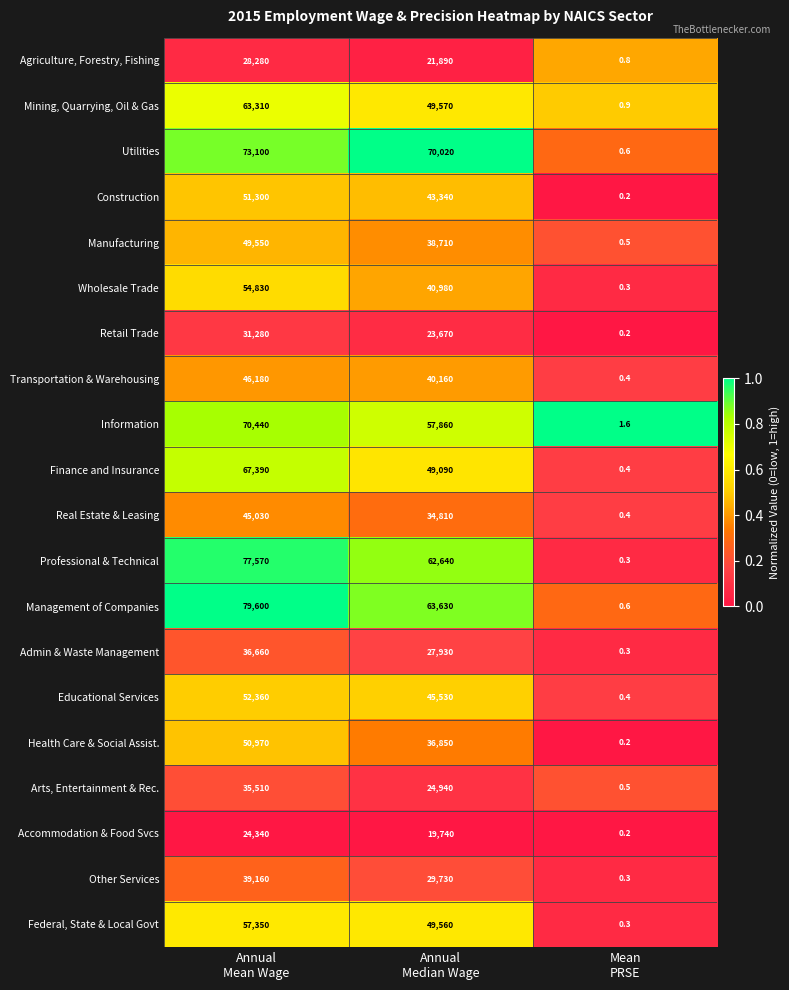

Which series has the largest total across all categories?

Management of Companies